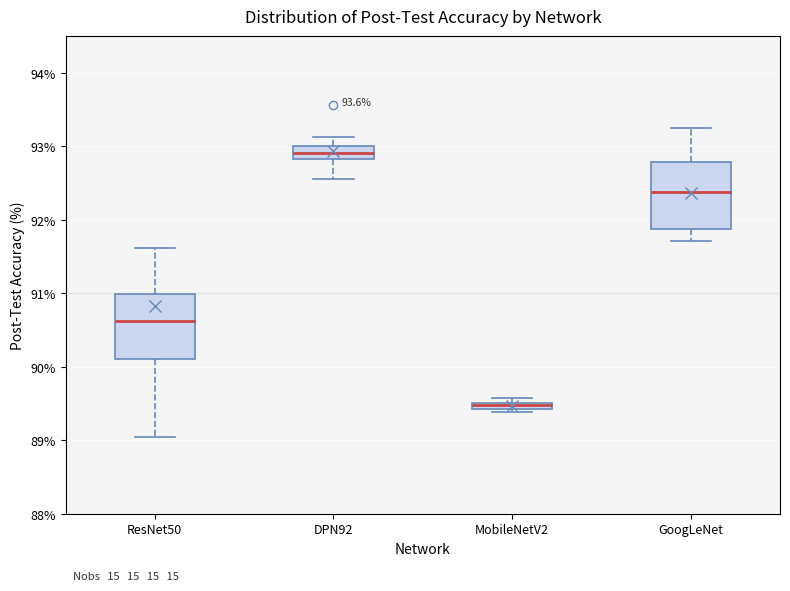

Where does the upper whisker of the box for GoogLeNet end on the y-axis? The values are not printed on the chart, so give them approximately, as read against the axis.

93.3